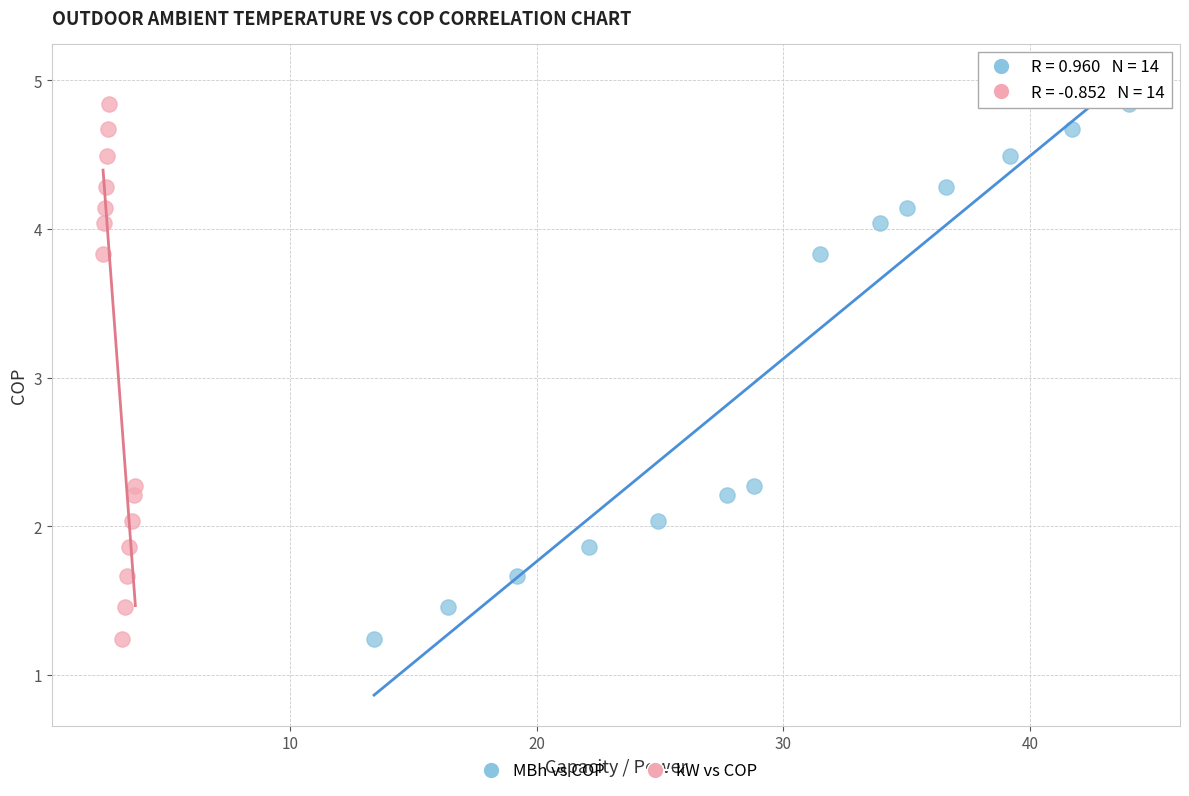

What are all the series names shown in the legend?

MBh vs COP, kW vs COP